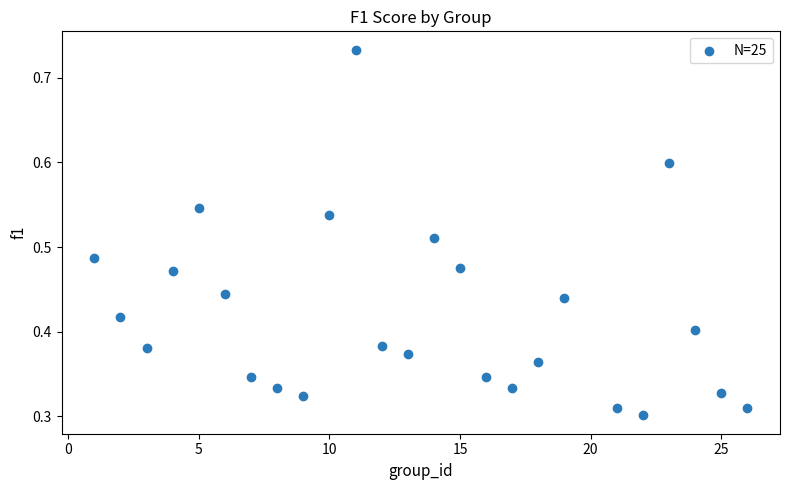

What is the range of X values (max minus min)?

25.0